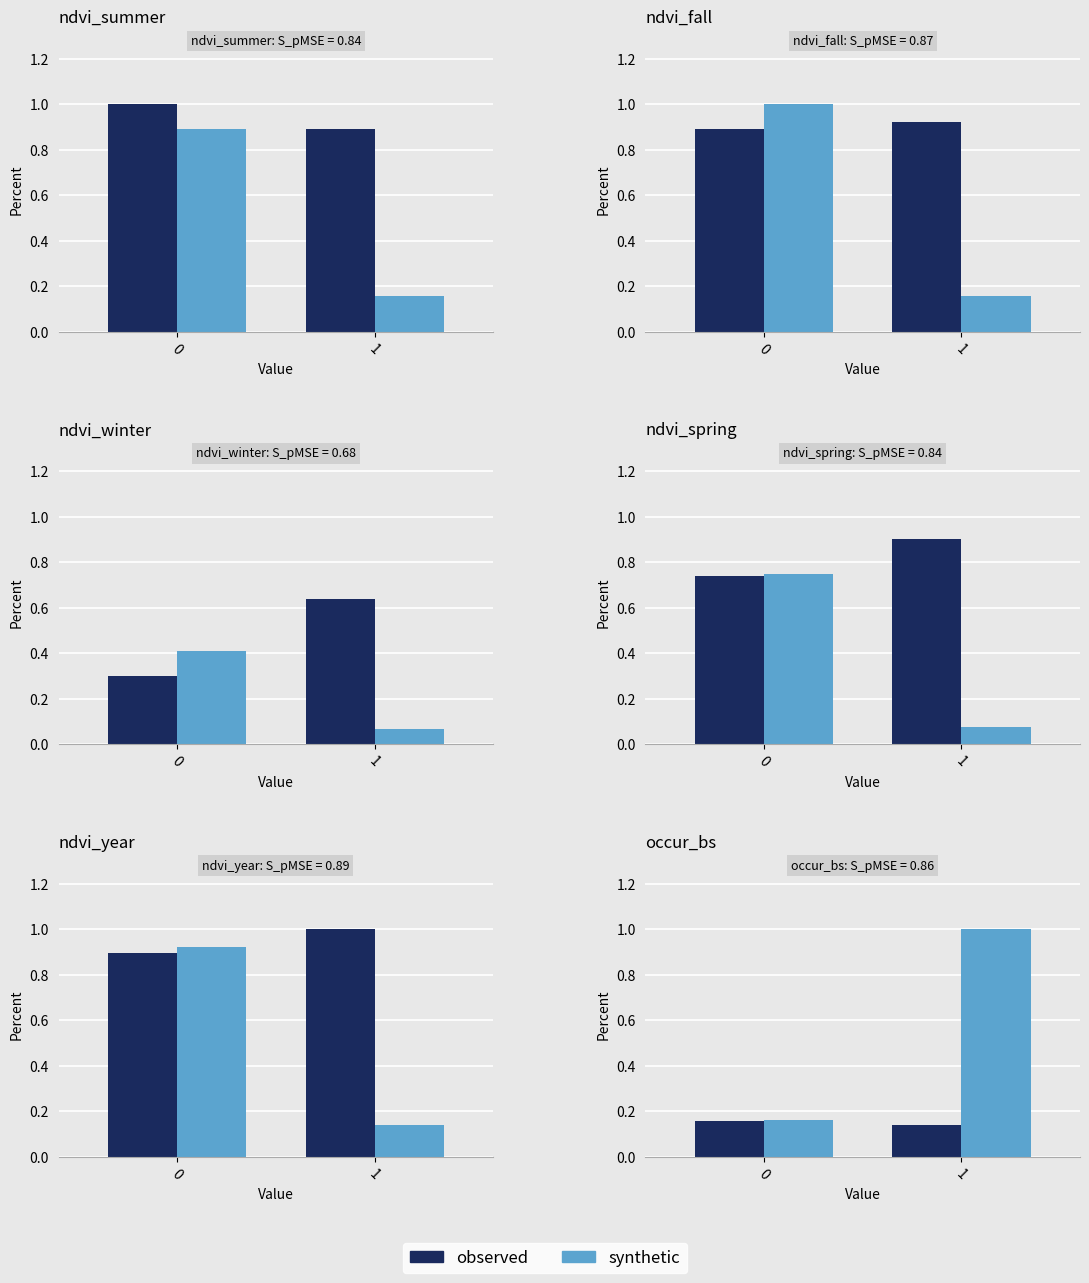

What is the smallest value displayed?

0.1